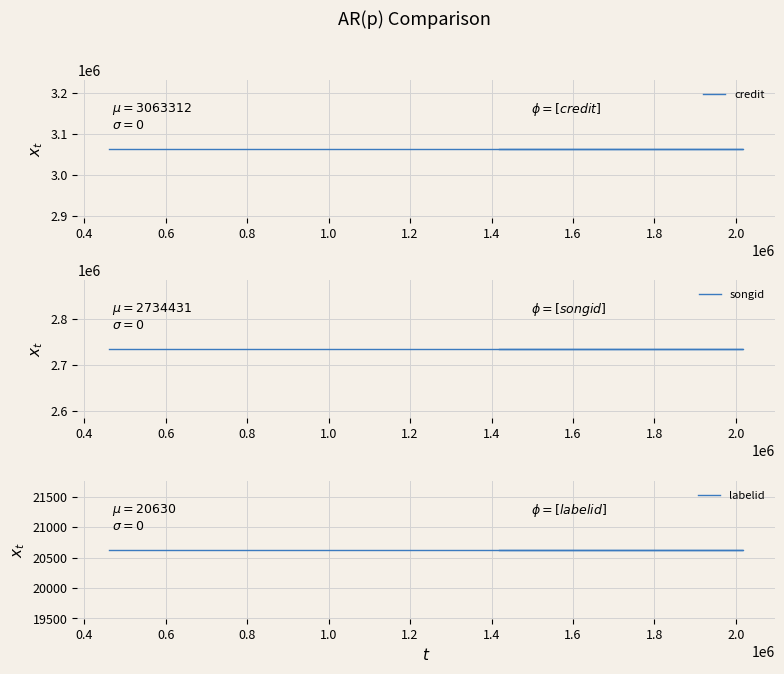

Rank the series by their maximum value, from highest to lowest.

credit, songid, labelid